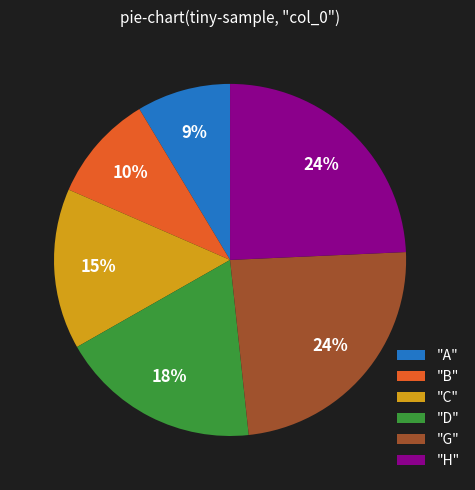

To the nearest percent, what is the difference between the "B" and "G" slice percentages?

14%